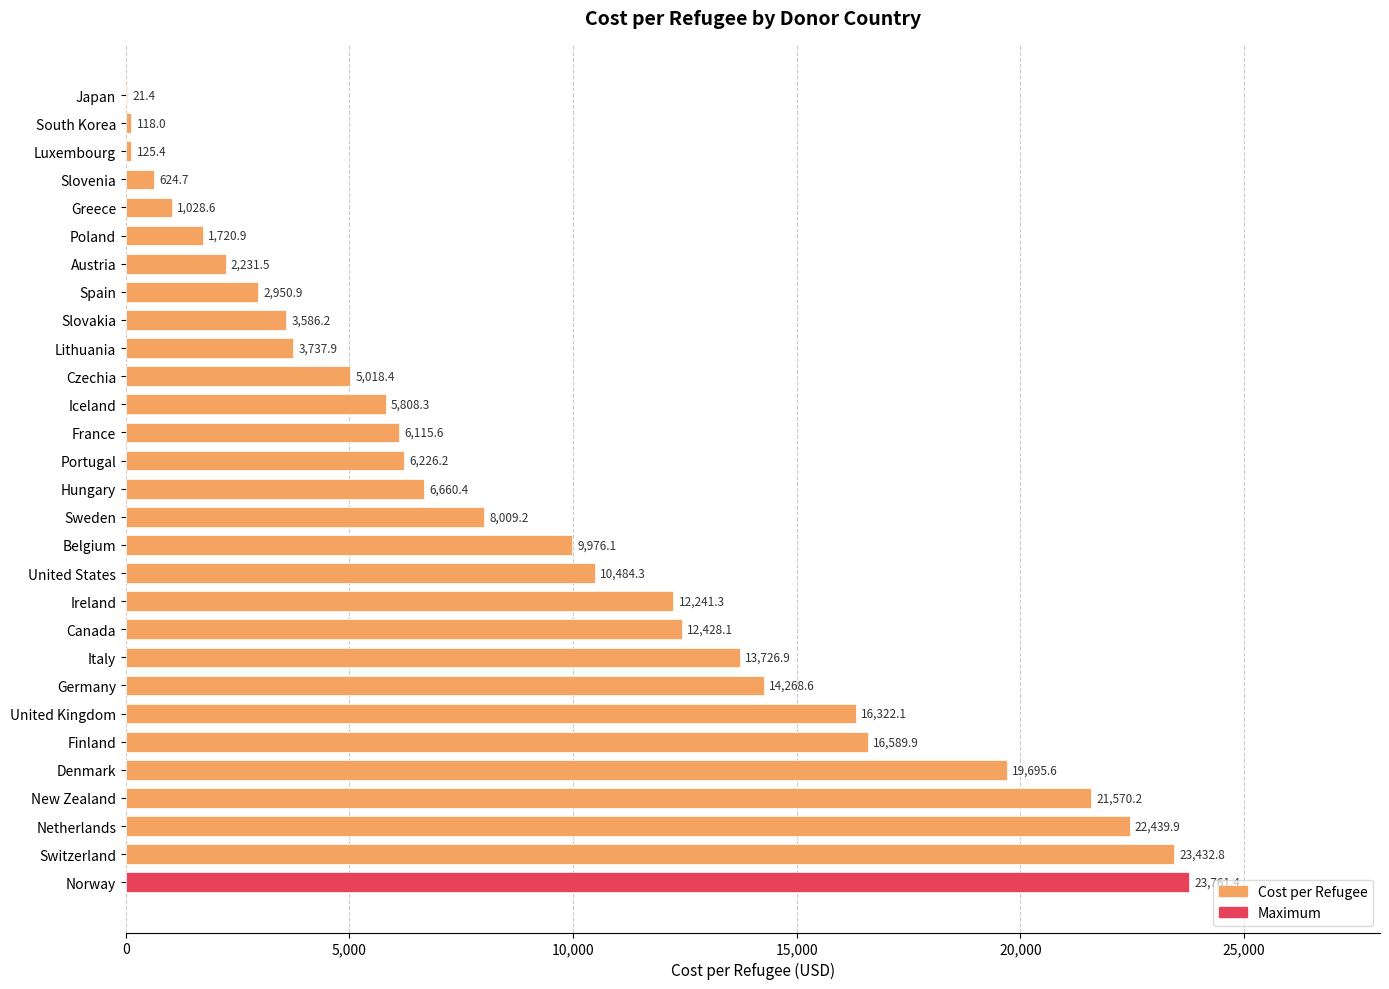

Is it true that the value at Finland is 27684.7?

False